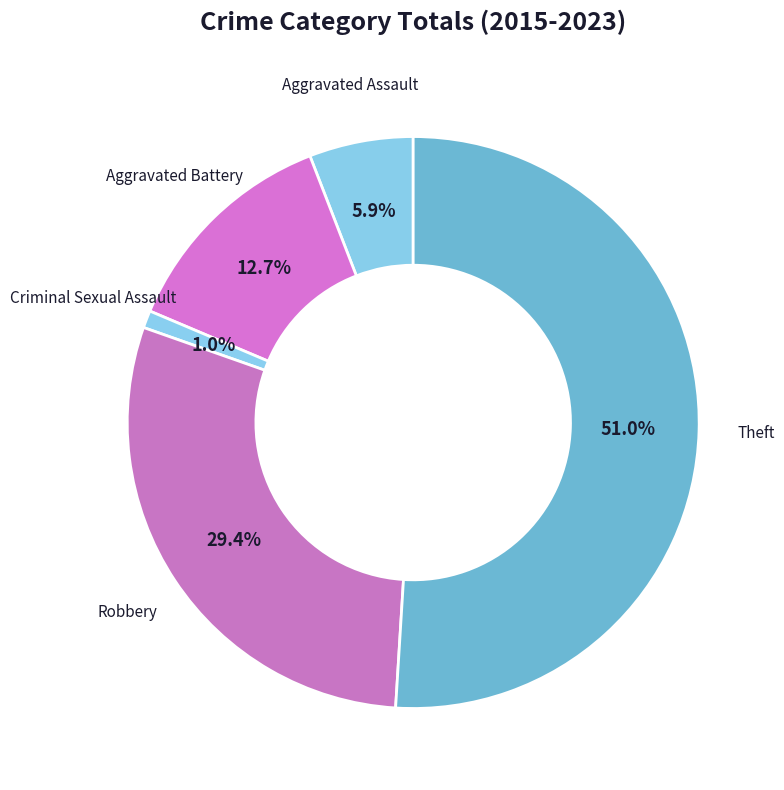

Approximately how many times larger is the value at Aggravated Battery compared to Robbery?

0.4